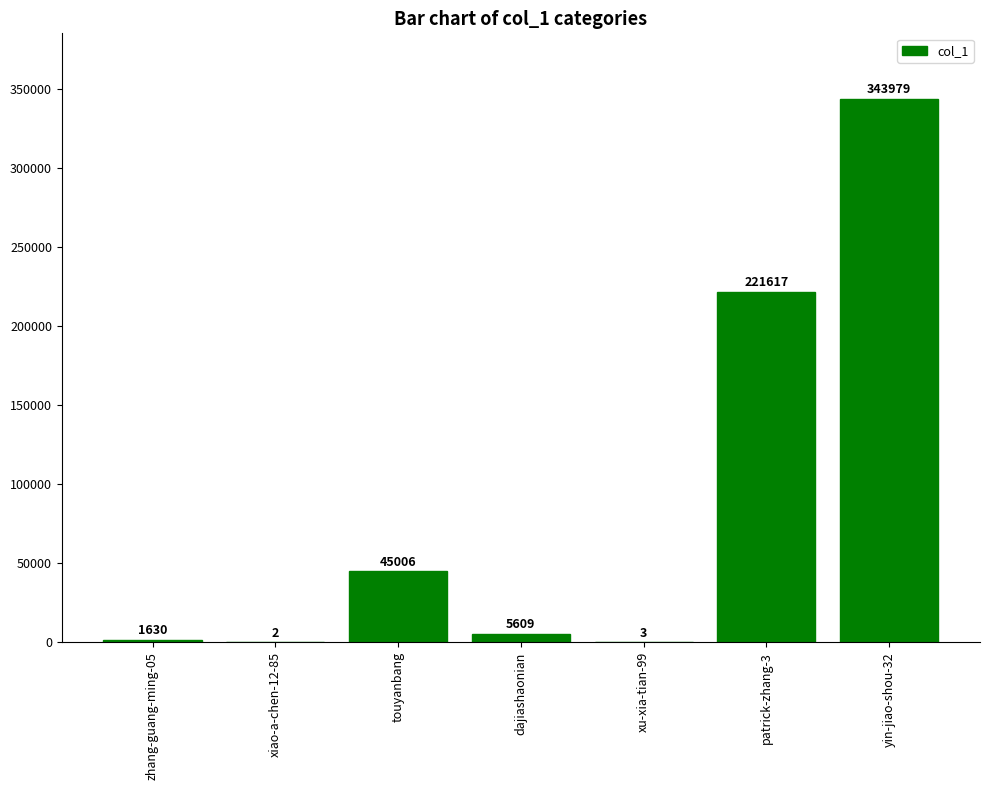

Is it true that the value at xiao-a-chen-12-85 is 2?

True